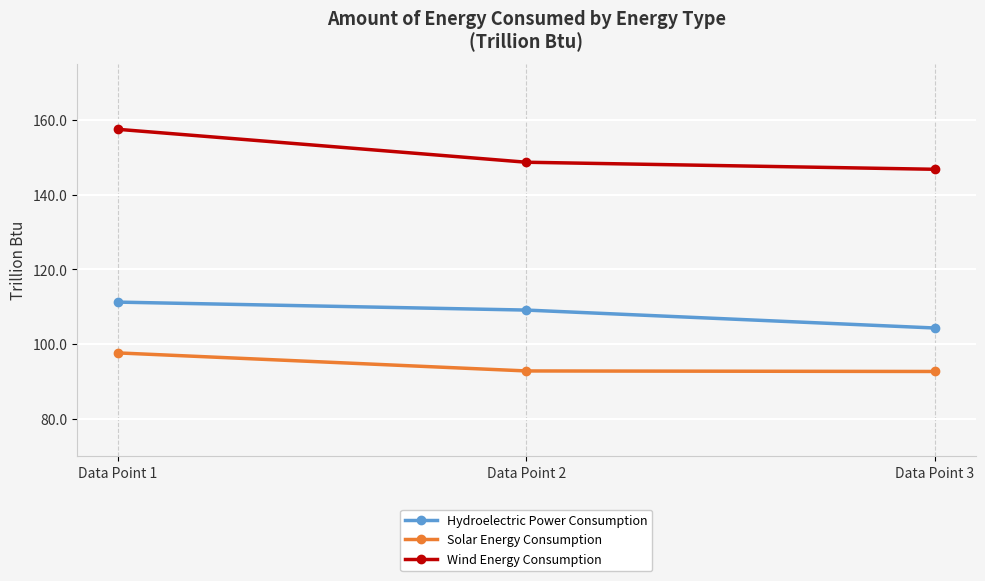

List the series in order of their overall mean, lowest first.

Solar Energy Consumption, Hydroelectric Power Consumption, Wind Energy Consumption